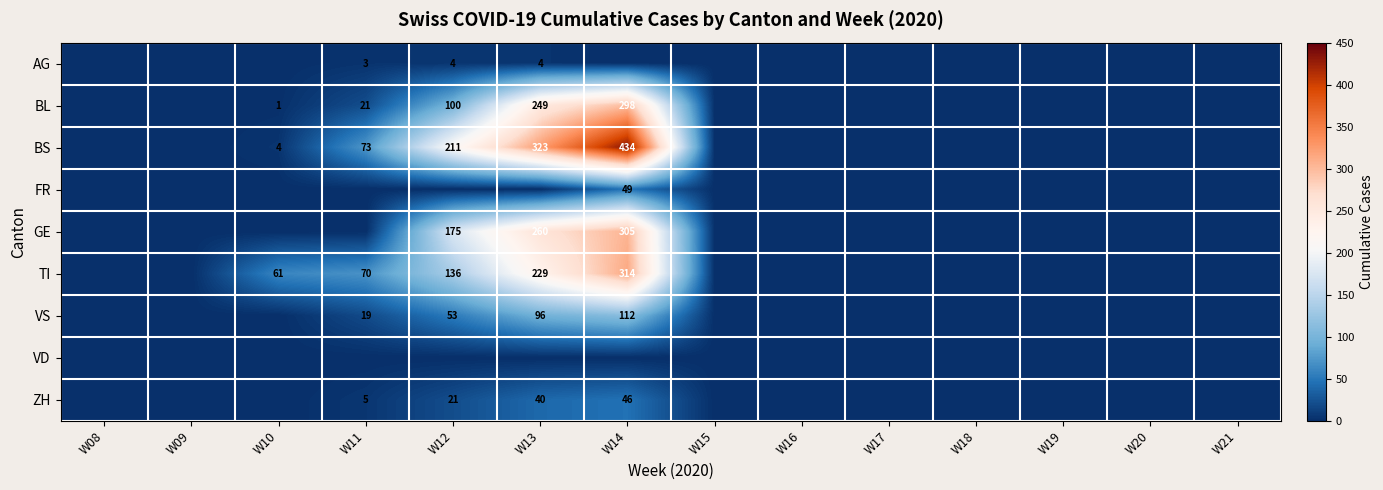

How many VS values are between 0 and 19?

11